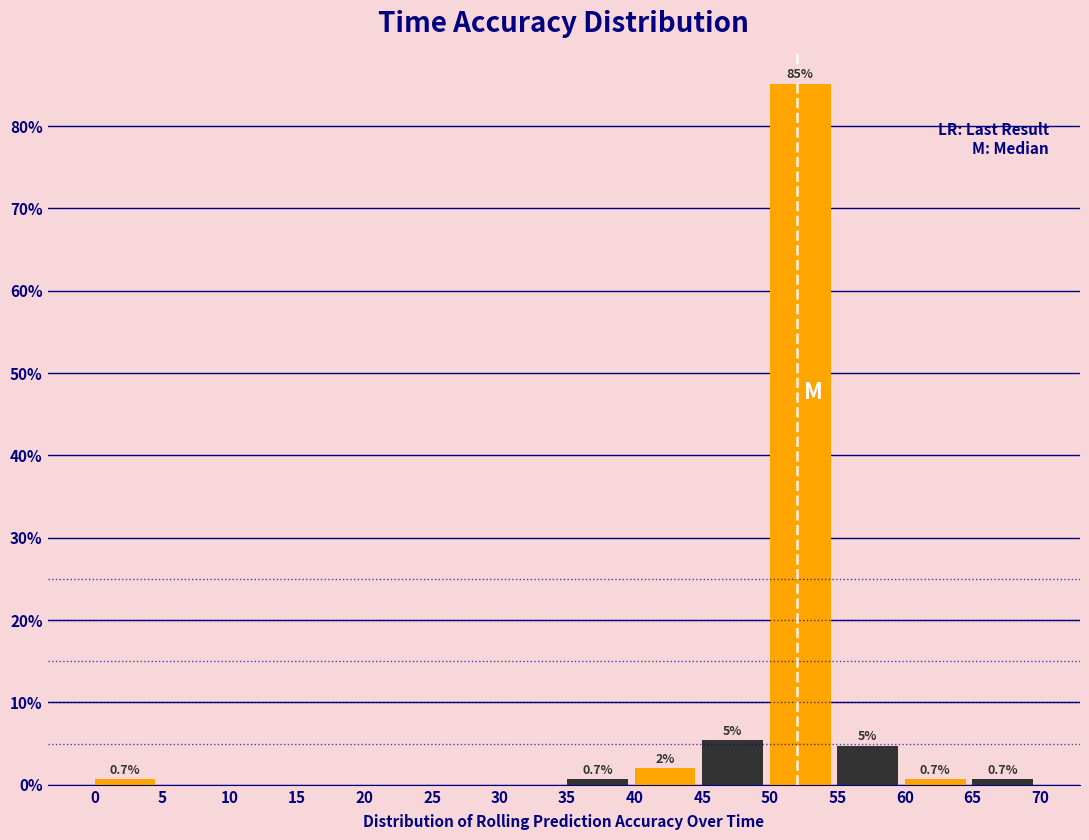

Over which range of the x-axis is the bar tallest?

50 to 55